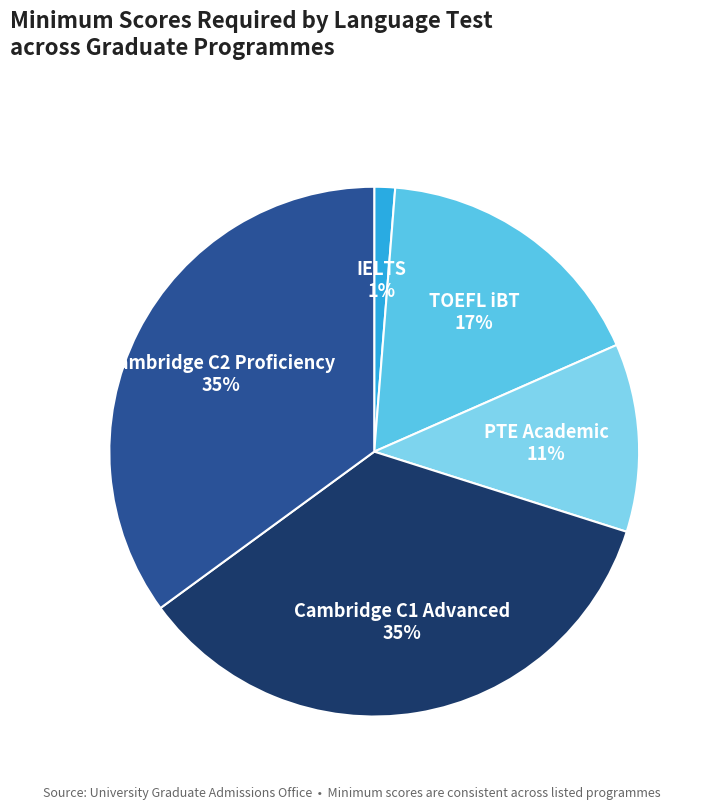

Count the number of slices in the pie.

5